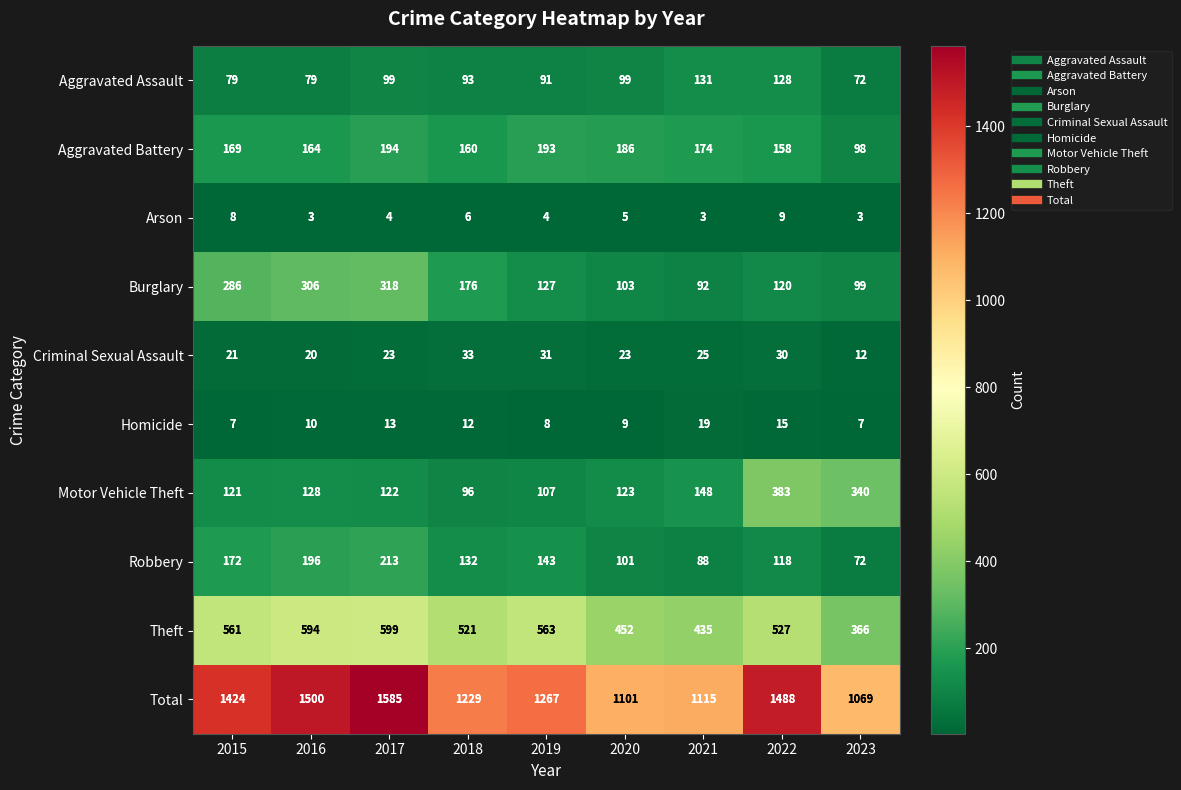

The Robbery series shows 285 at 2016. True or false?

False